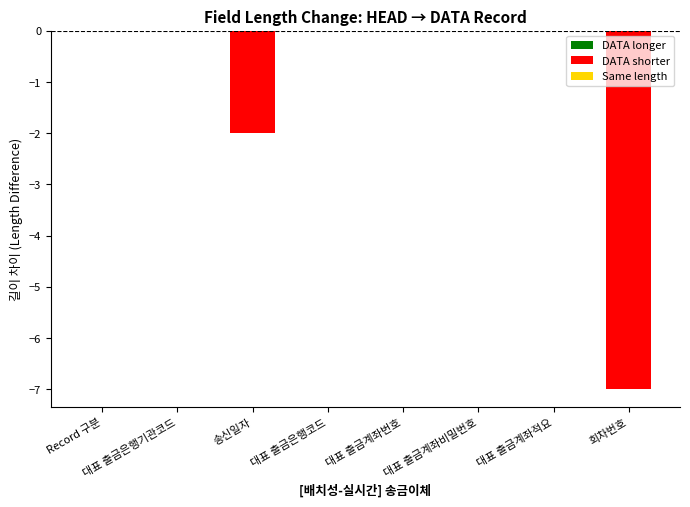

What is the change in value from 송신일자 to 대표 출금계좌적요?

+2